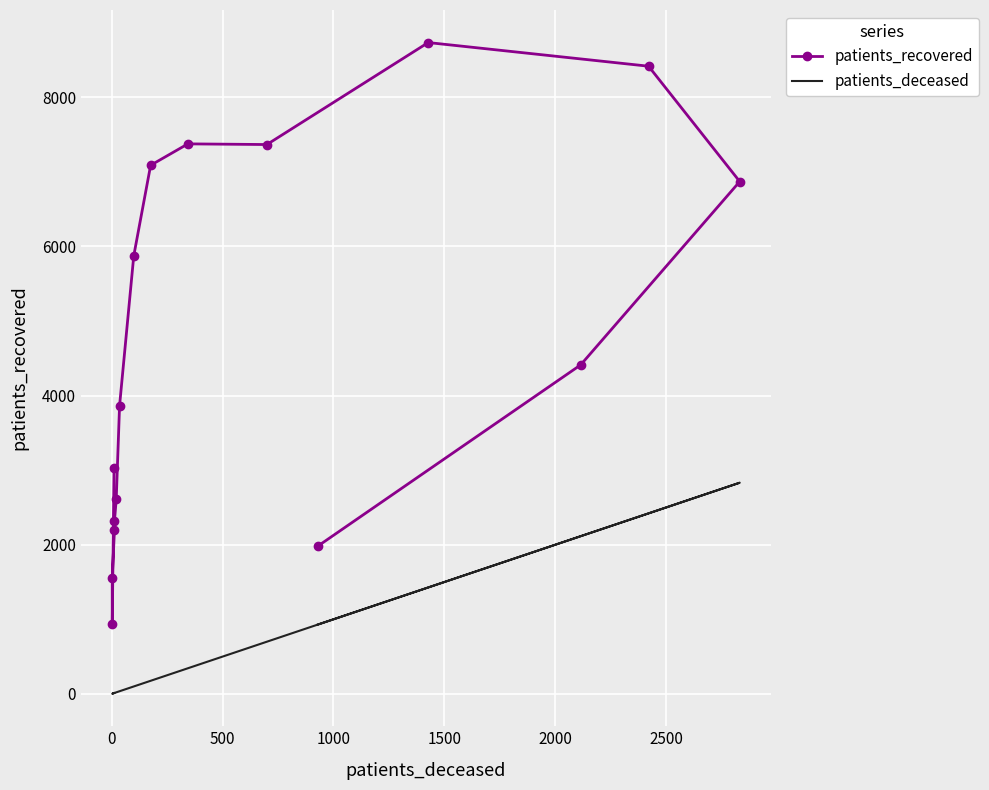

True or false: patients_recovered has a value of 3587 at 1000.

False